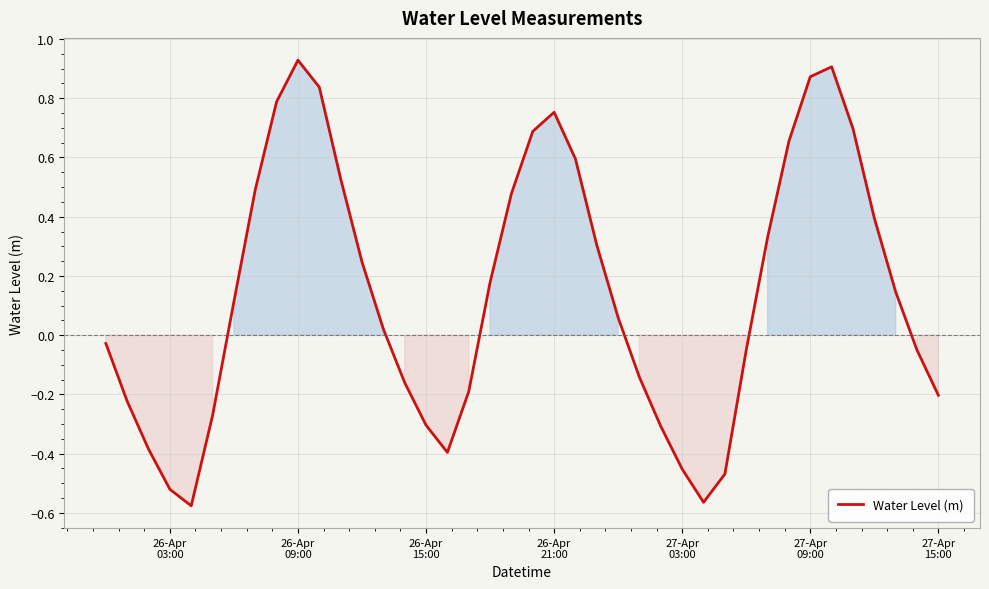

What is the difference between the maximum and minimum values?

1.5